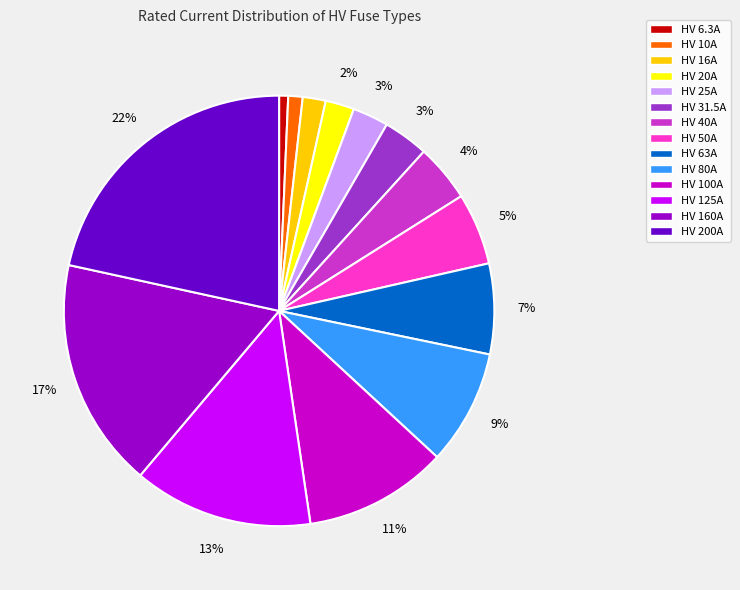

Which has a higher value, HV 160A or HV 10A?

HV 160A